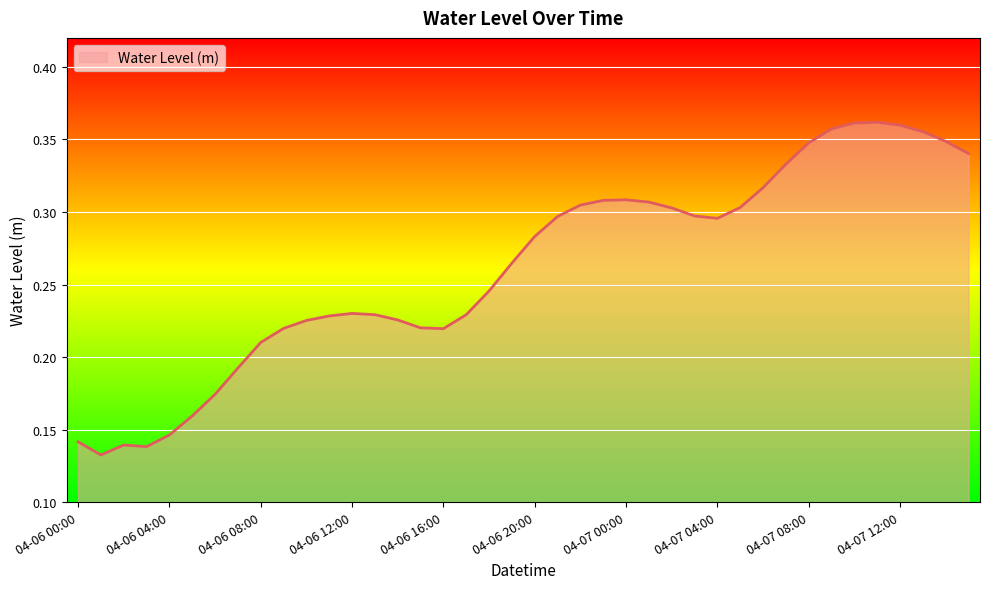

List the labels in order of value, smallest first.

04-06 01:00, 04-06 03:00, 04-06 02:00, 04-06 00:00, 04-06 04:00, 04-06 05:00, 04-06 06:00, 04-06 07:00, 04-06 08:00, 04-06 16:00, 04-06 09:00, 04-06 15:00, 04-06 10:00, 04-06 14:00, 04-06 11:00, 04-06 17:00, 04-06 13:00, 04-06 12:00, 04-06 18:00, 04-06 19:00, 04-06 20:00, 04-07 04:00, 04-06 21:00, 04-07 03:00, 04-07 02:00, 04-07 05:00, 04-06 22:00, 04-07 01:00, 04-06 23:00, 04-07 00:00, 04-07 06:00, 04-07 07:00, 04-07 15:00, 04-07 08:00, 04-07 14:00, 04-07 13:00, 04-07 09:00, 04-07 12:00, 04-07 10:00, 04-07 11:00